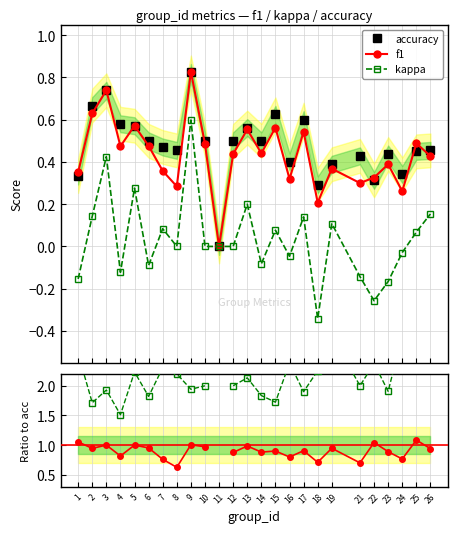

The value of kappa at 8 is 0.0. True or false?

True